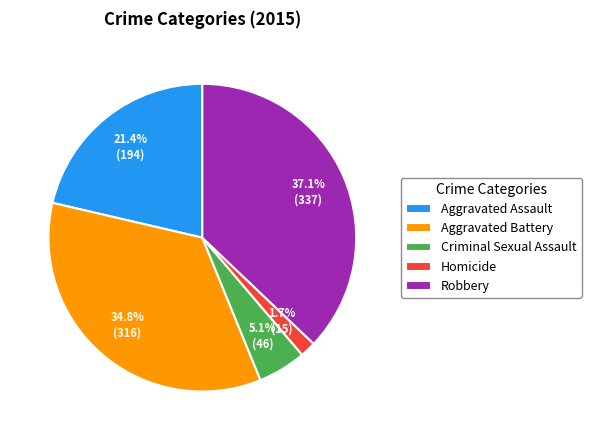

To the nearest percent, what is the combined percentage of Homicide and Robbery?

39%